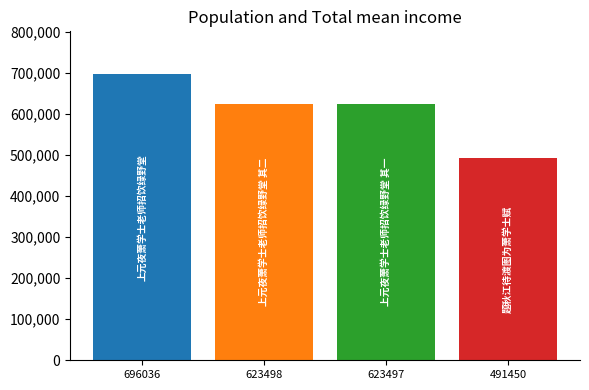

What is the change in value from 623498 to 491450?

-132048